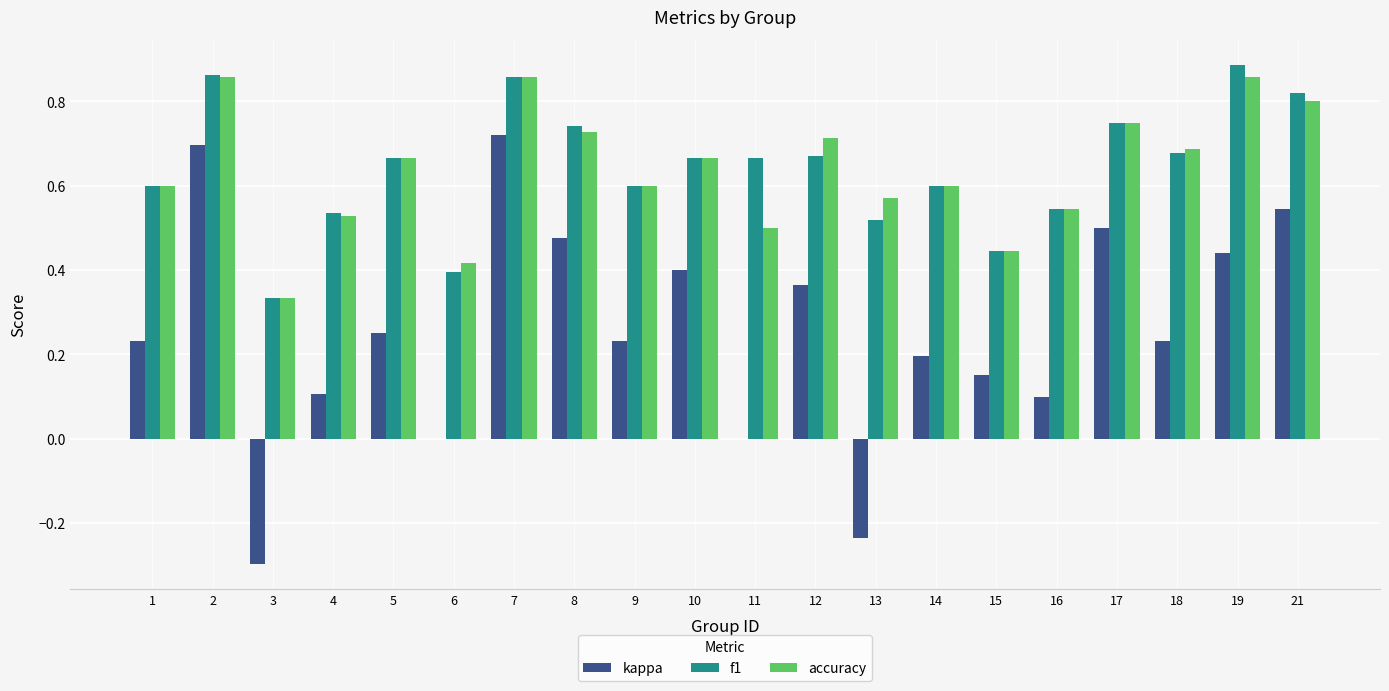

Does the chart contain stacked bars?

No